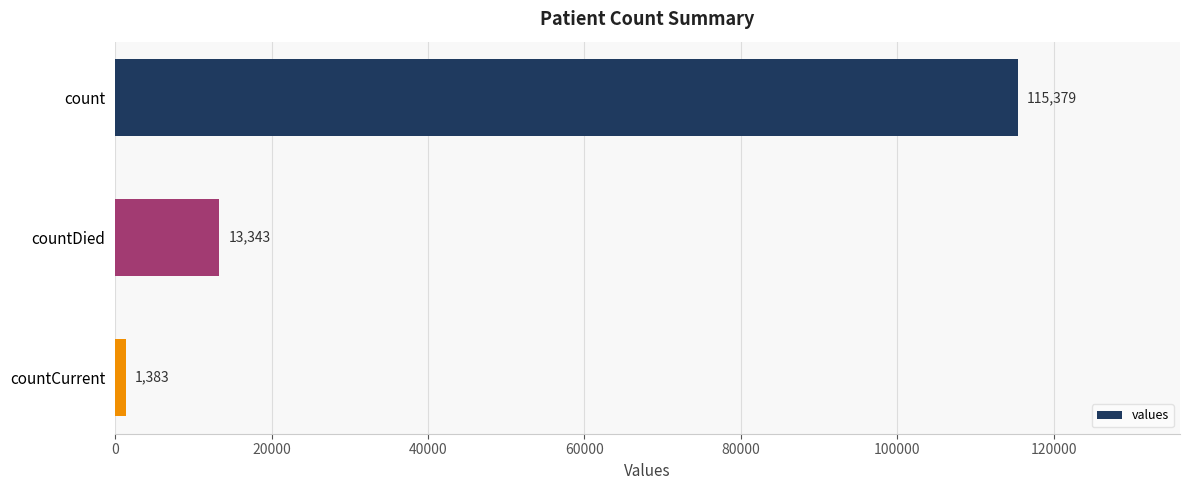

List the labels in order of value, largest first.

count, countDied, countCurrent